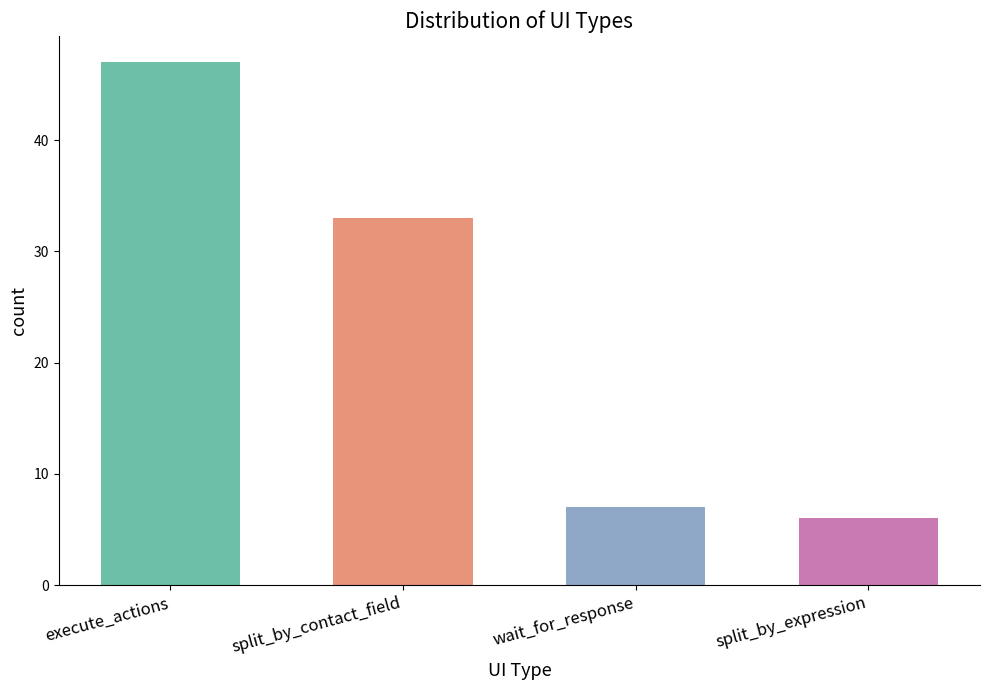

List the labels in order of value, largest first.

execute_actions, split_by_contact_field, wait_for_response, split_by_expression